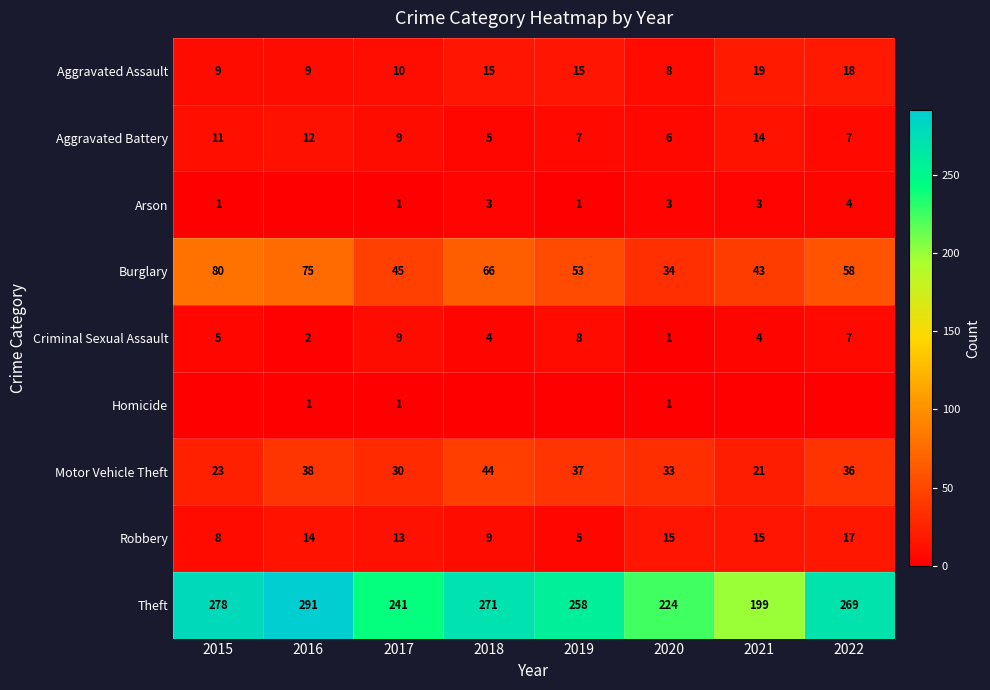

What is the average value of the Criminal Sexual Assault series?

5